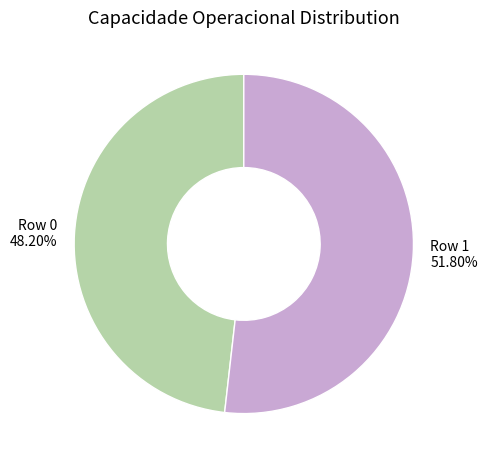

To the nearest percent, what portion does Row 0 represent?

48%